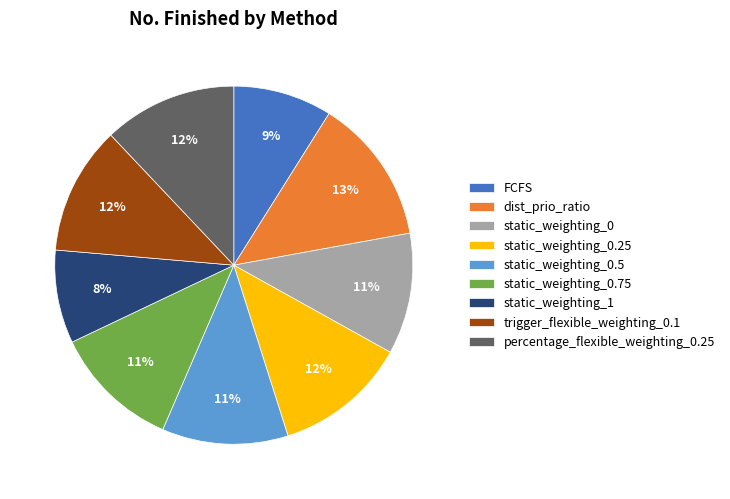

Does any single category account for the majority?

No